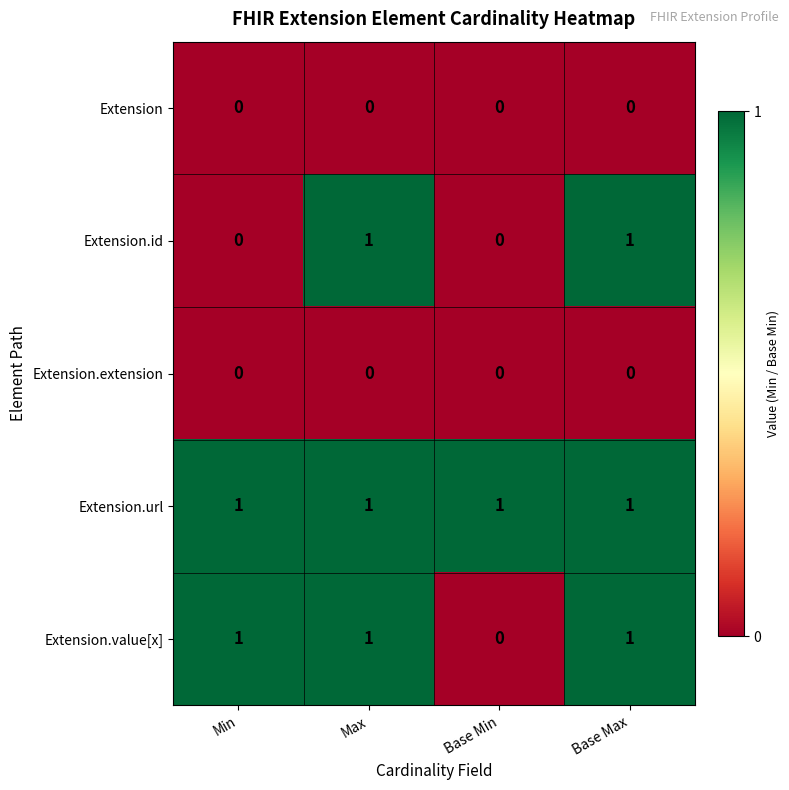

Between Min and Base Max, which series saw the biggest shift?

Extension.id